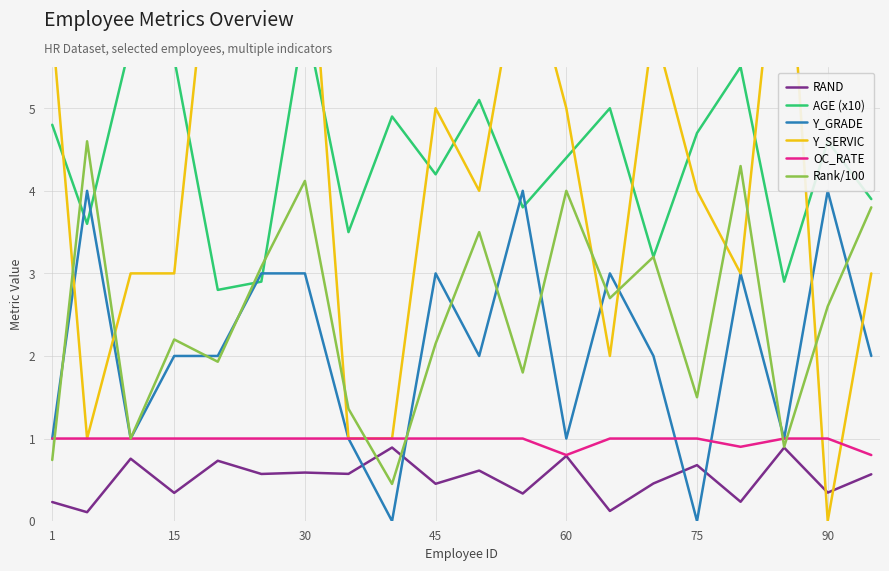

The value of RAND at 75 is 0.3. True or false?

False